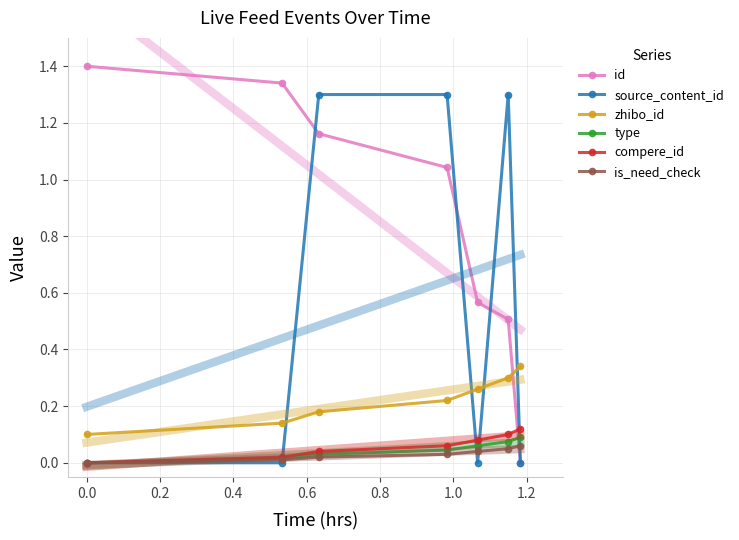

True or false: source_content_id has more than 2 points higher than both neighbors.

False